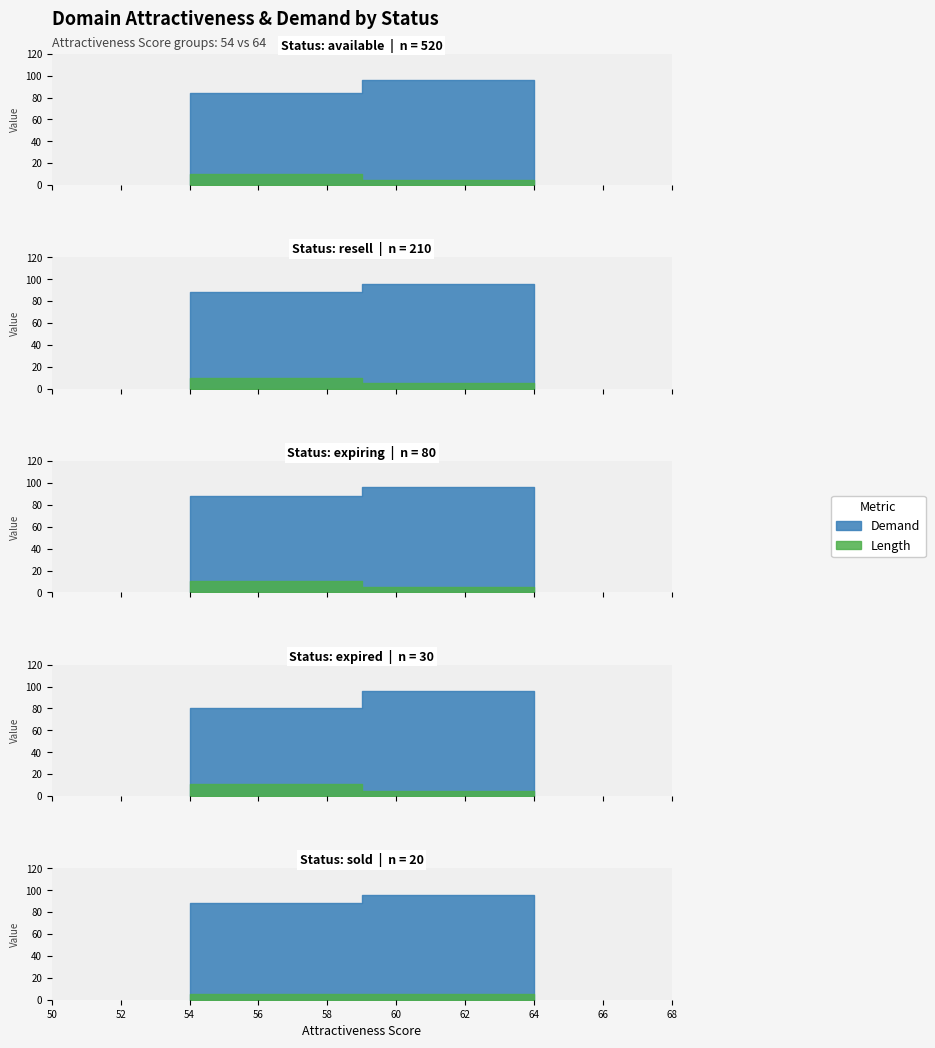

Between 2 and 3, which series saw the biggest shift?

Demand